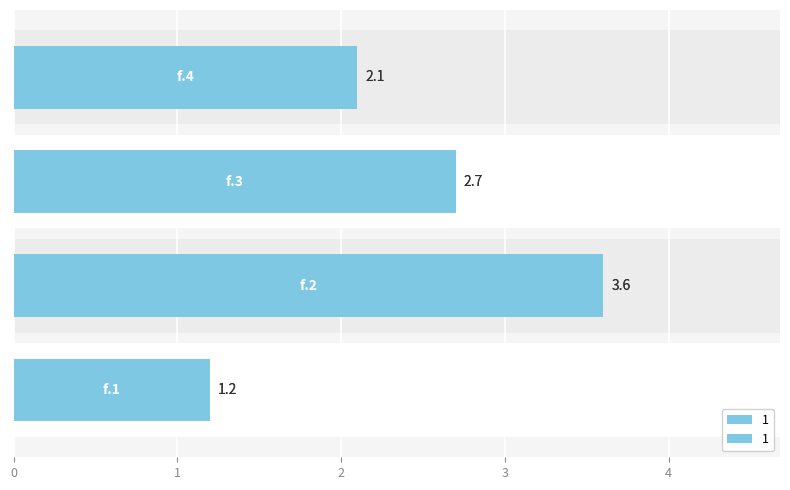

Reading right to left, extract all data points from this chart.

f.4=2.1	f.3=2.7	f.2=3.6	f.1=1.2